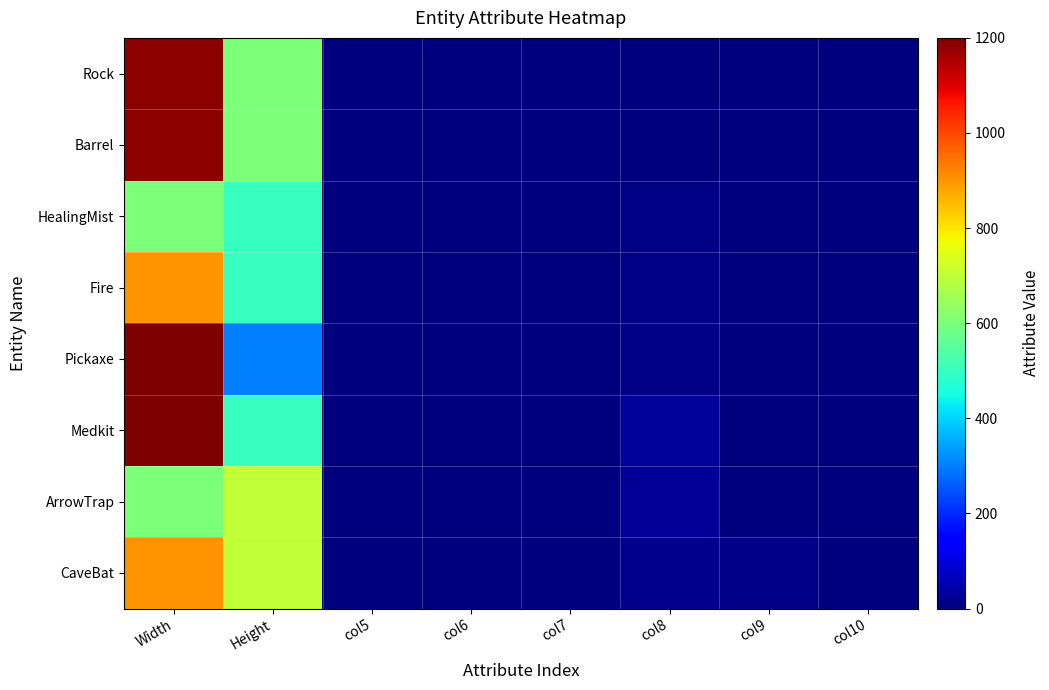

What is the maximum value shown in the chart?

1200